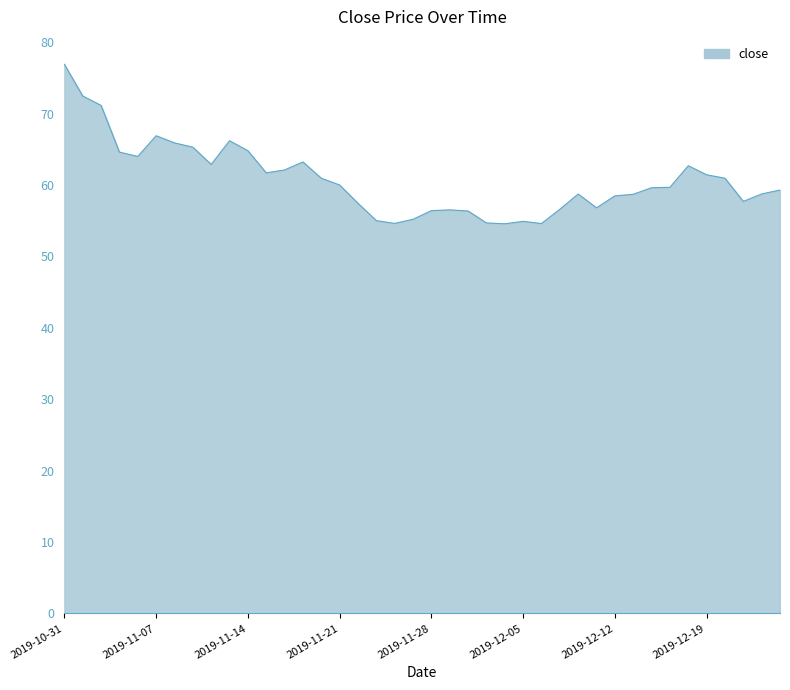

What is the maximum value shown in the chart?

76.9